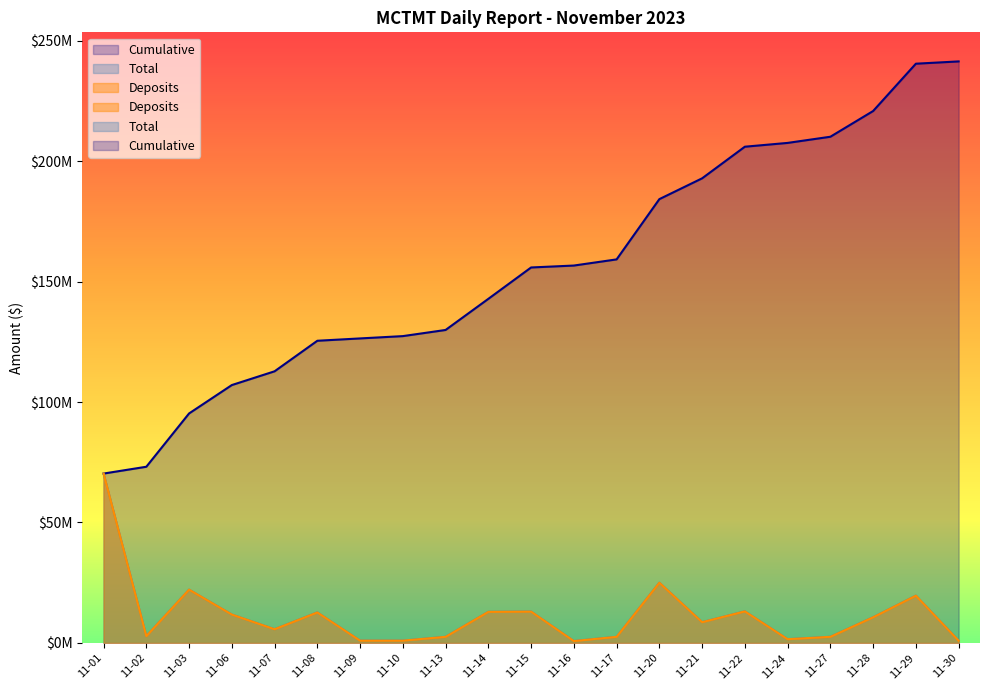

What is the approximate value of Cumulative at 11-30?

241371622.1